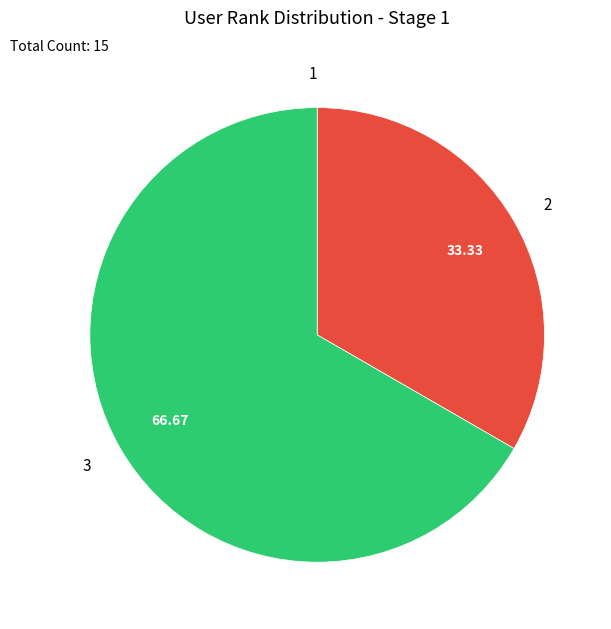

What is the ratio of the value at 3 to the value at 2?

2.0